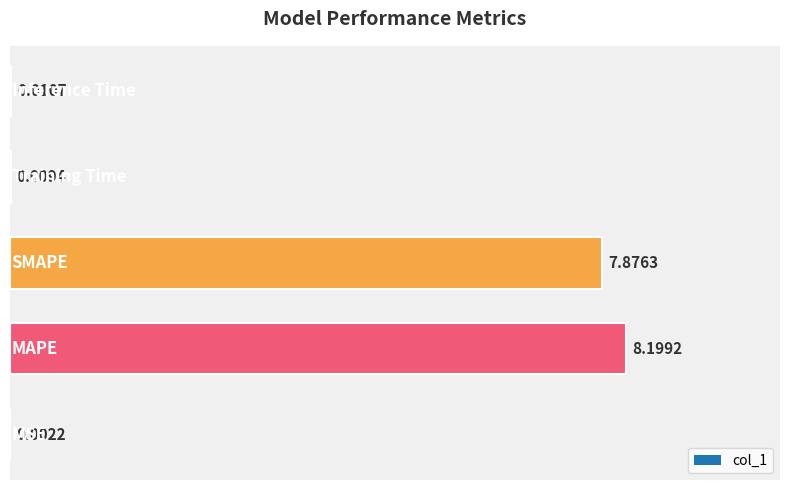

What is the sum of all values?

16.1